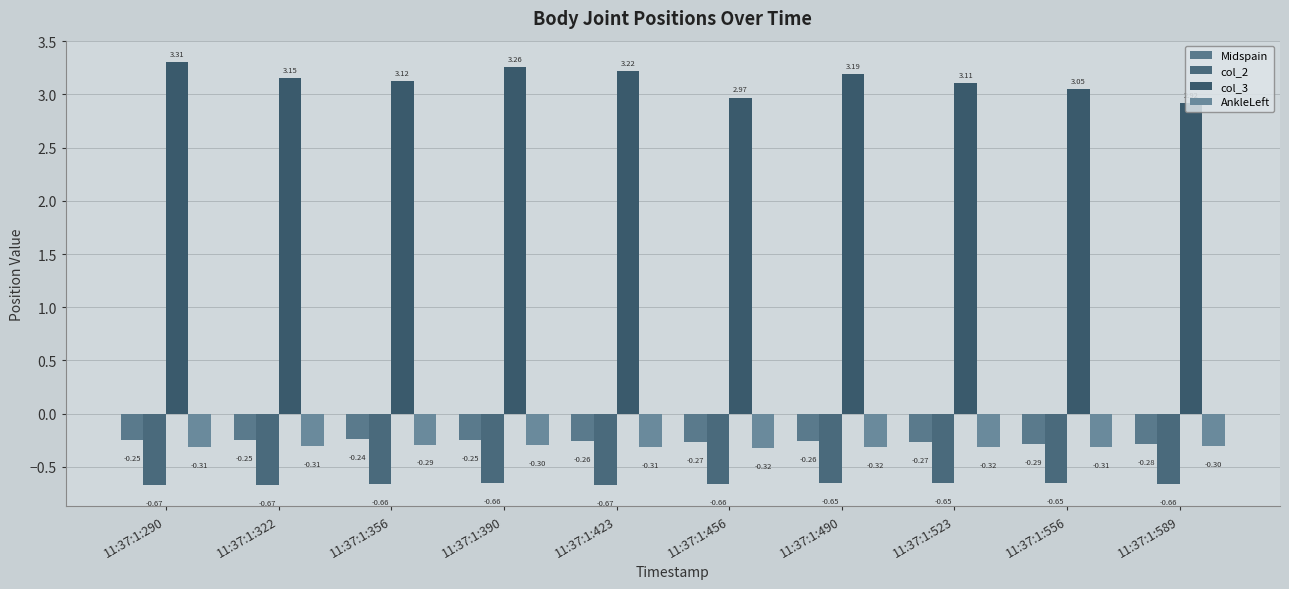

What is the value of the Midspain bar at the 10th from the left?

-0.3